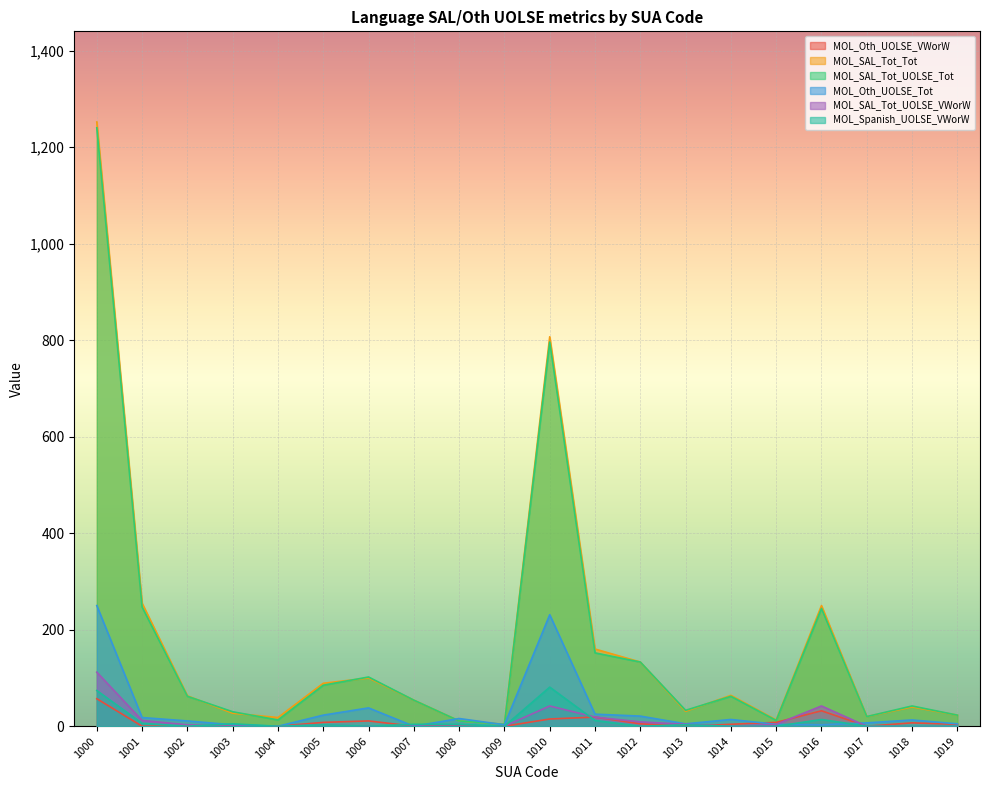

What is the spread (max minus min) of values at 1016?

247